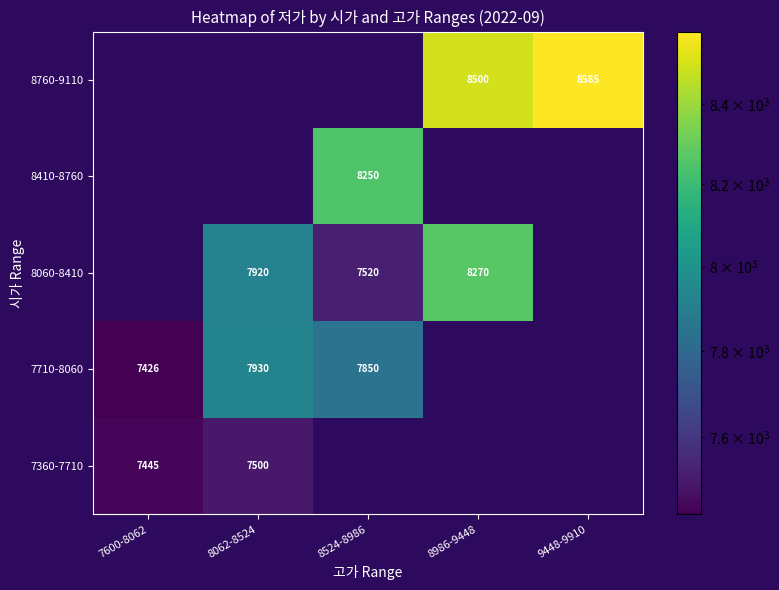

The 7360-7710 series shows 7500 at 8062-8524. True or false?

True